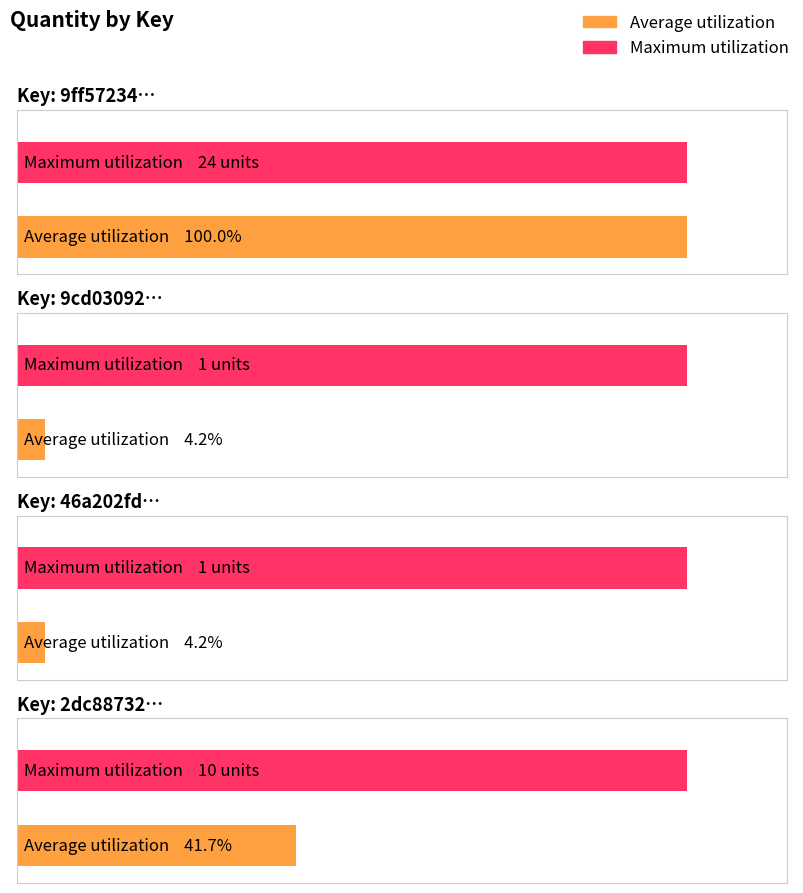

At which label is the value closest to 12?

2dc88732-632e-4b26-9c6d-602a074b5d3d